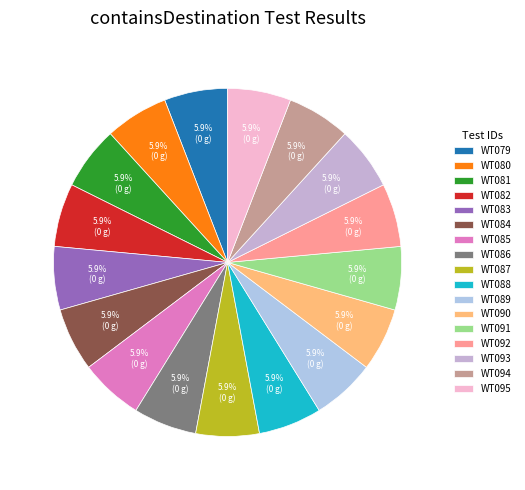

True or false: WT080 accounts for 1% of the total.

False